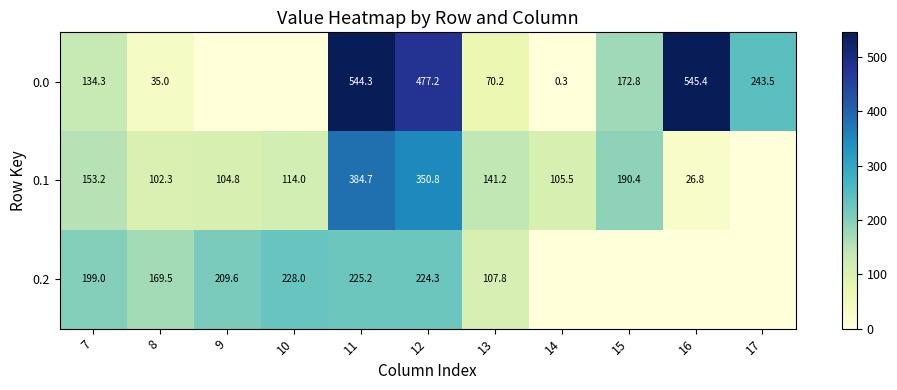

True or false: 0.1 has a value of 153.2 at 7.

True